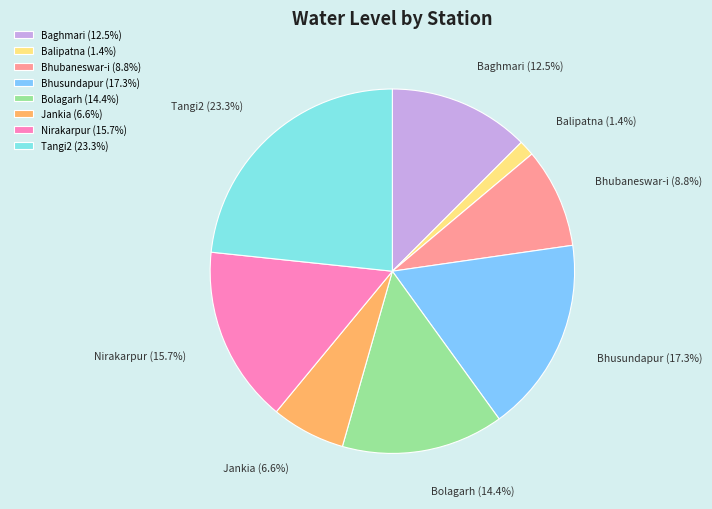

To the nearest percent, what is the difference between the largest and smallest slice percentages?

22%